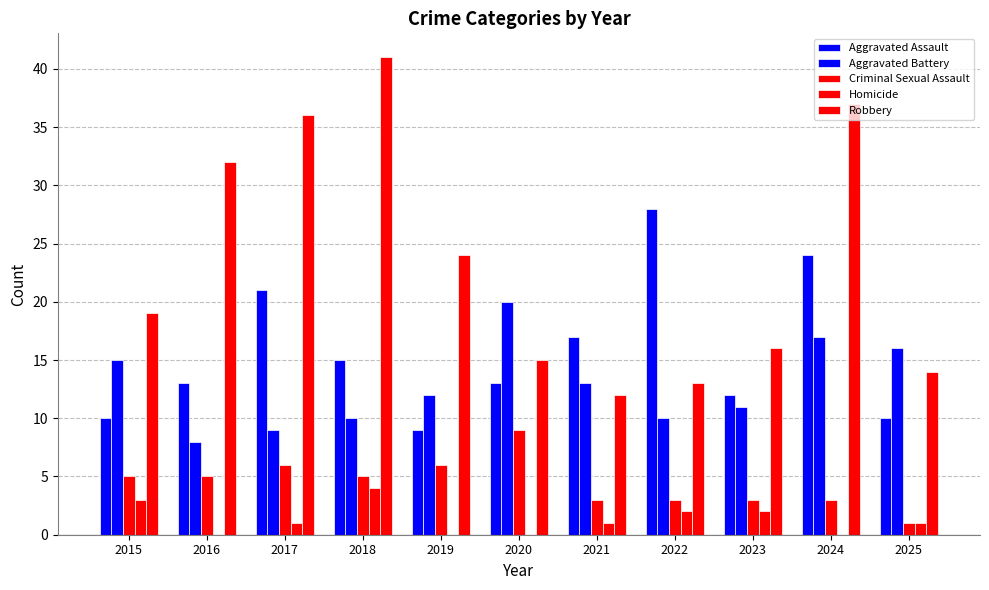

How many data points does each series have?

11